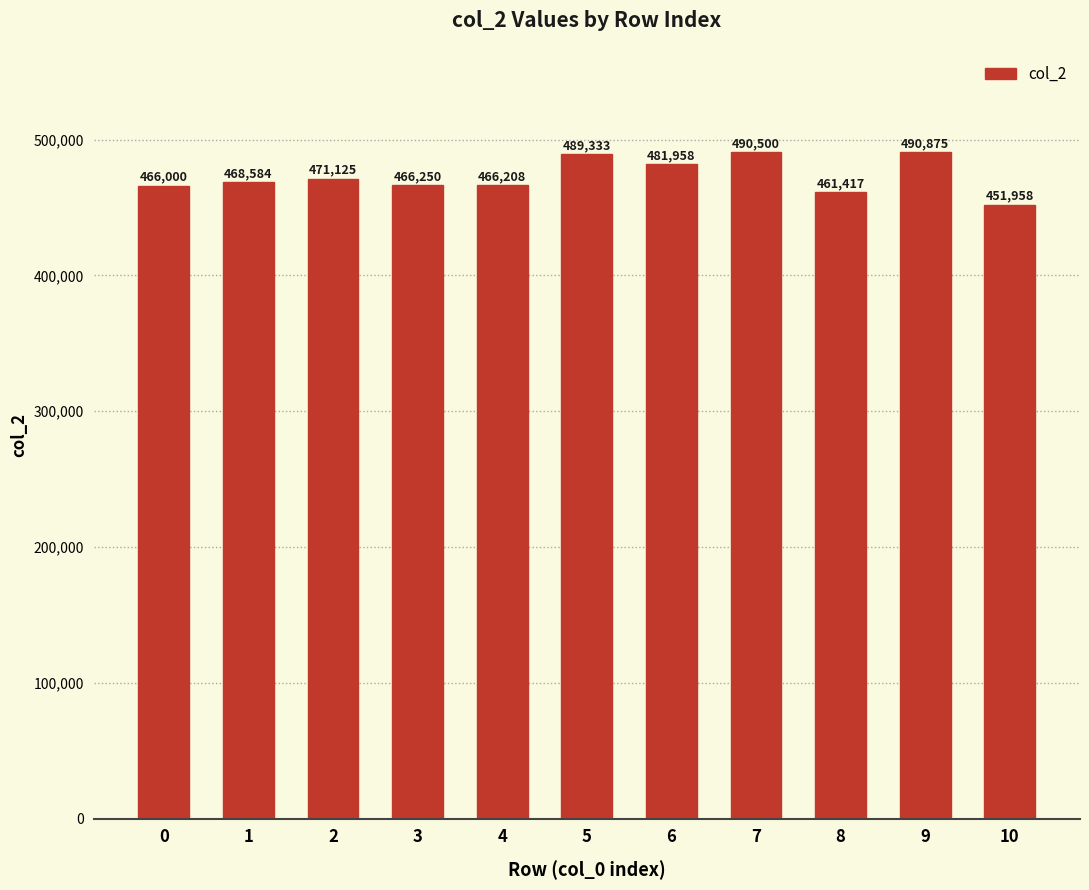

Read the value at 0, to the nearest 100.

466000